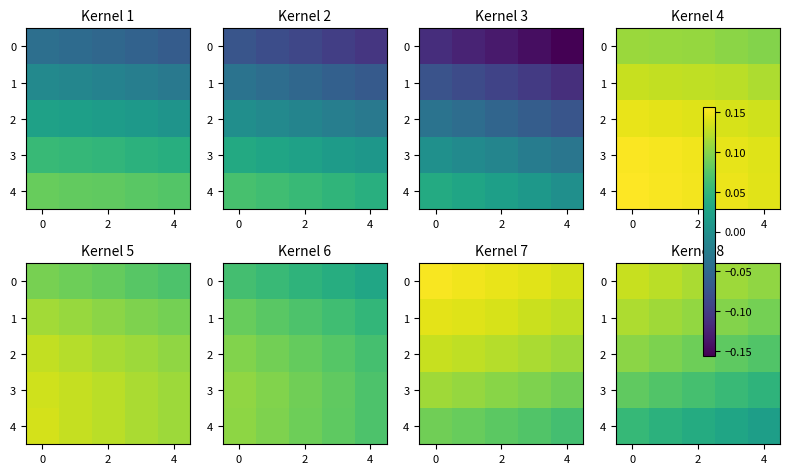

True or false: 4 has a value of 0.0 at 2.

True